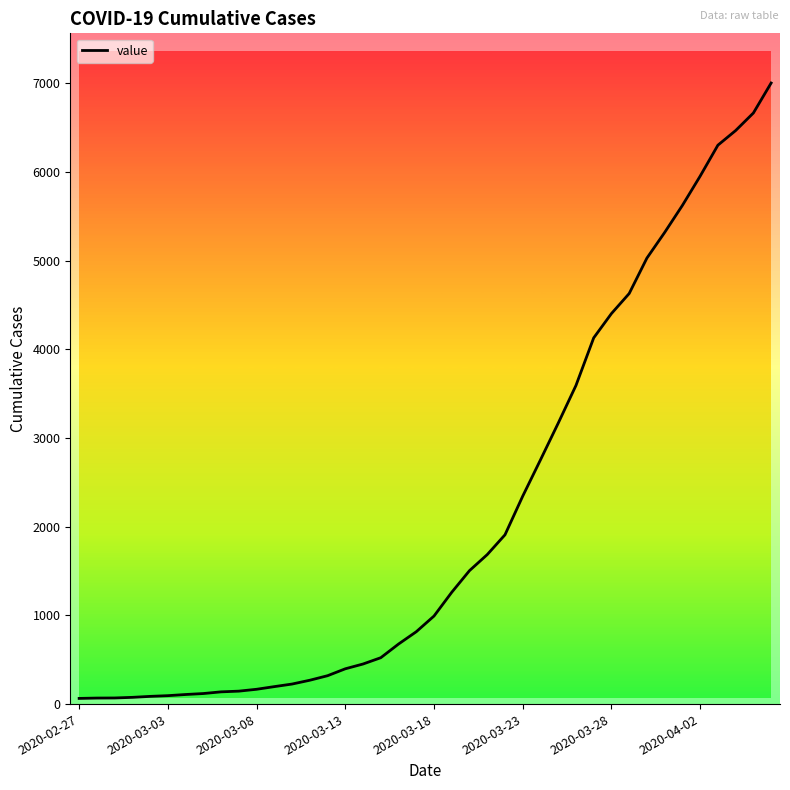

Which label corresponds to the smallest value in the chart?

2020-02-27